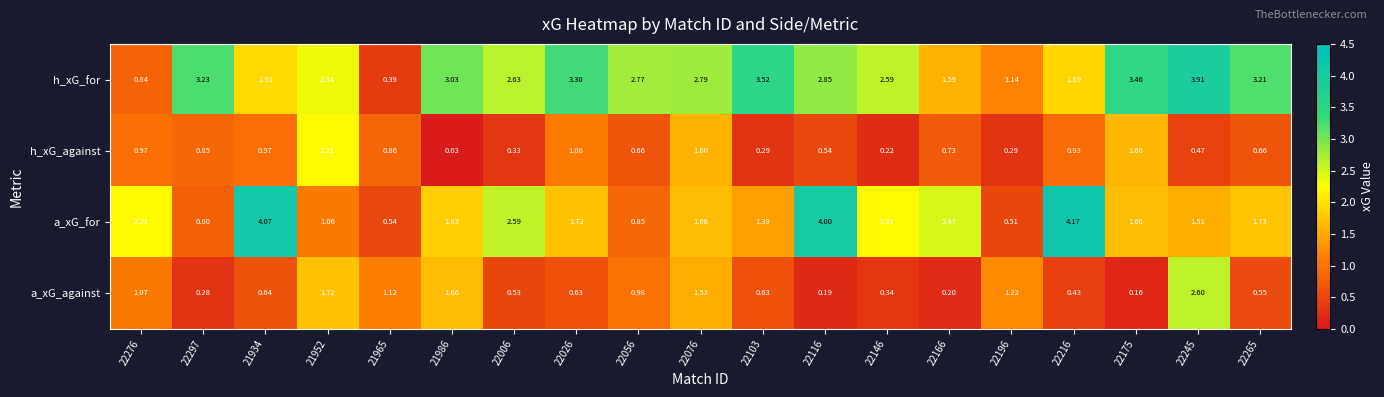

Is the value of h_xG_for at 22297 greater than the value of a_xG_against at 22006?

Yes